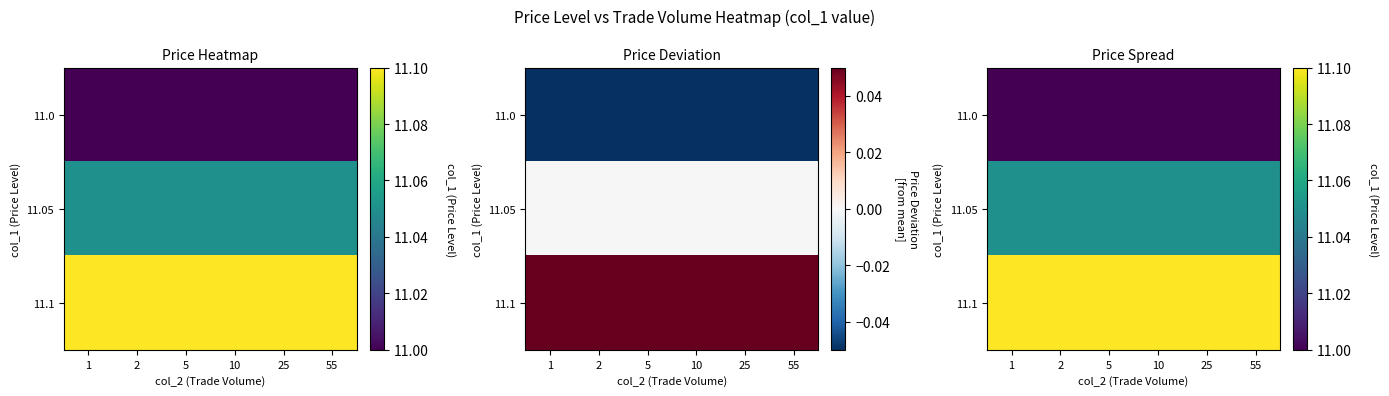

Between 2 and 55, which is larger?

2